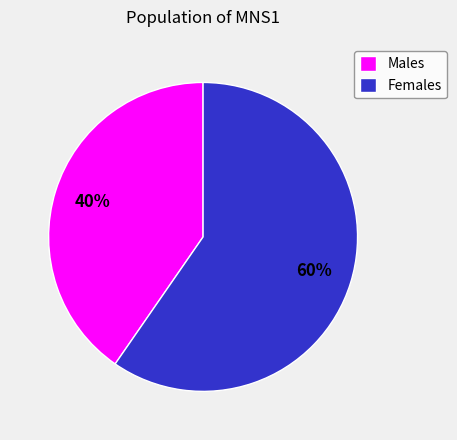

Do Females and Males together represent more than half of the pie?

Yes